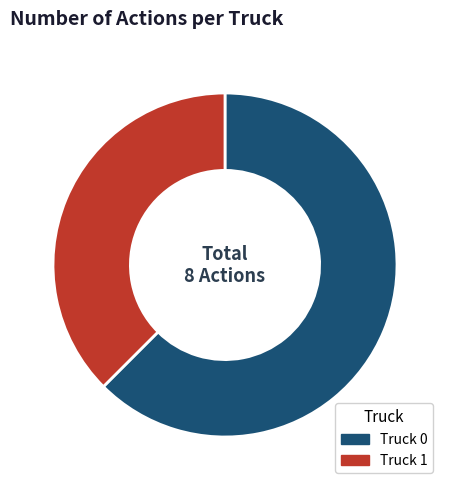

Does Truck 0 represent more than half of the total?

Yes